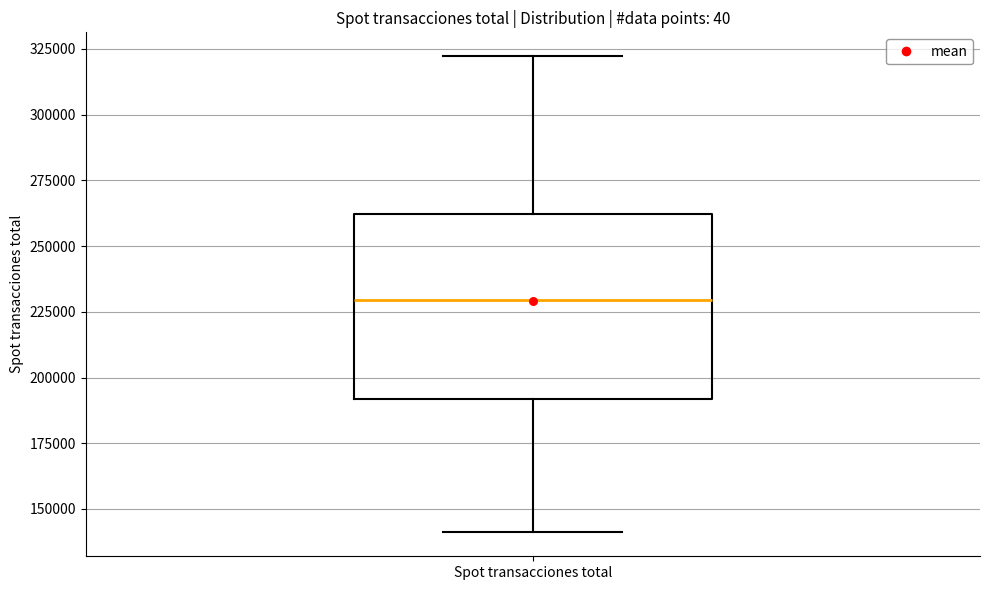

Read this box plot against the y-axis: the position of the median line, the range covered by the box, and the ends of both whiskers. The values are not printed on the chart, so give them approximately, as read against the axis.

median 230000, box 190000 to 260000, whiskers 140000 to 320000